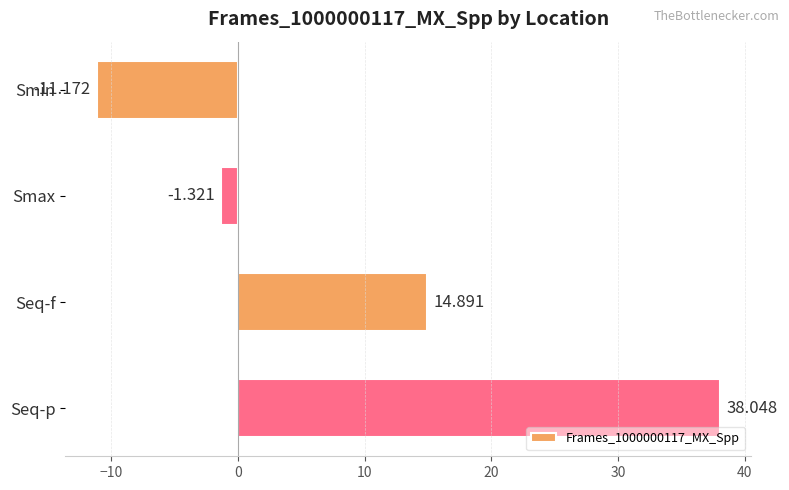

What is the label of the 4th bar from the top?

Seq-p